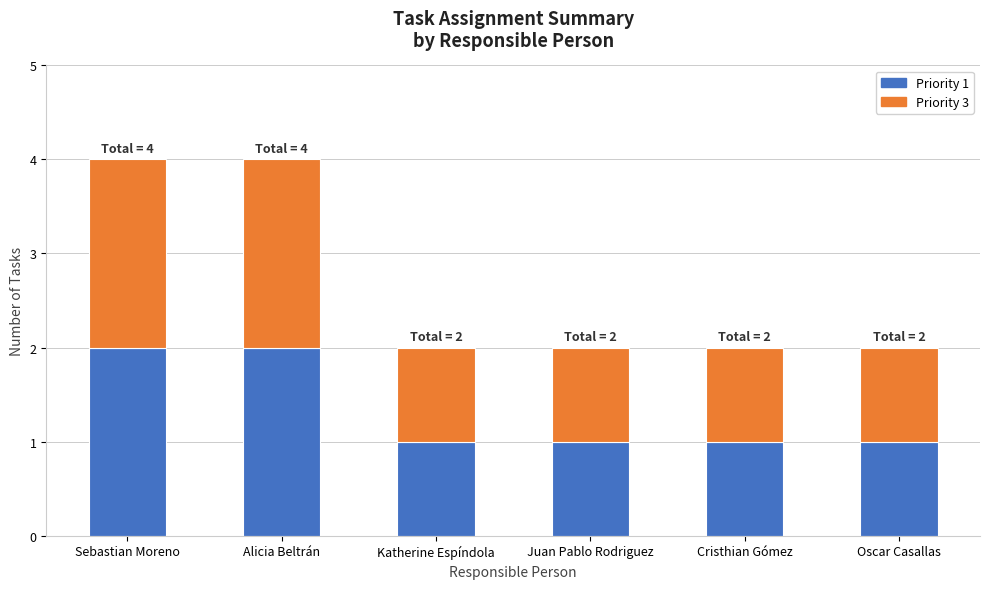

Is it true that Priority 1 equals 1 at Sebastian Moreno?

False